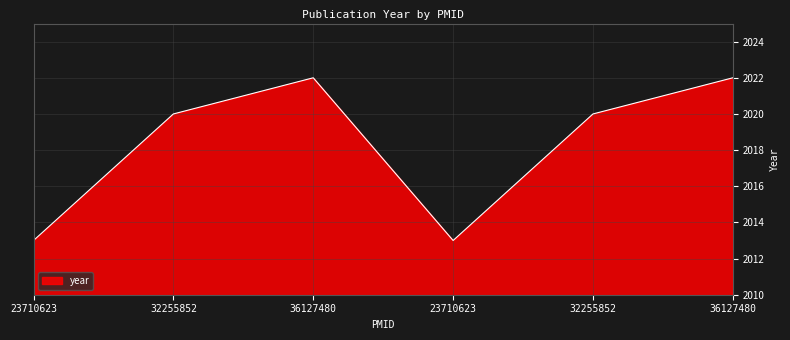

How many lines are shown in the chart?

1